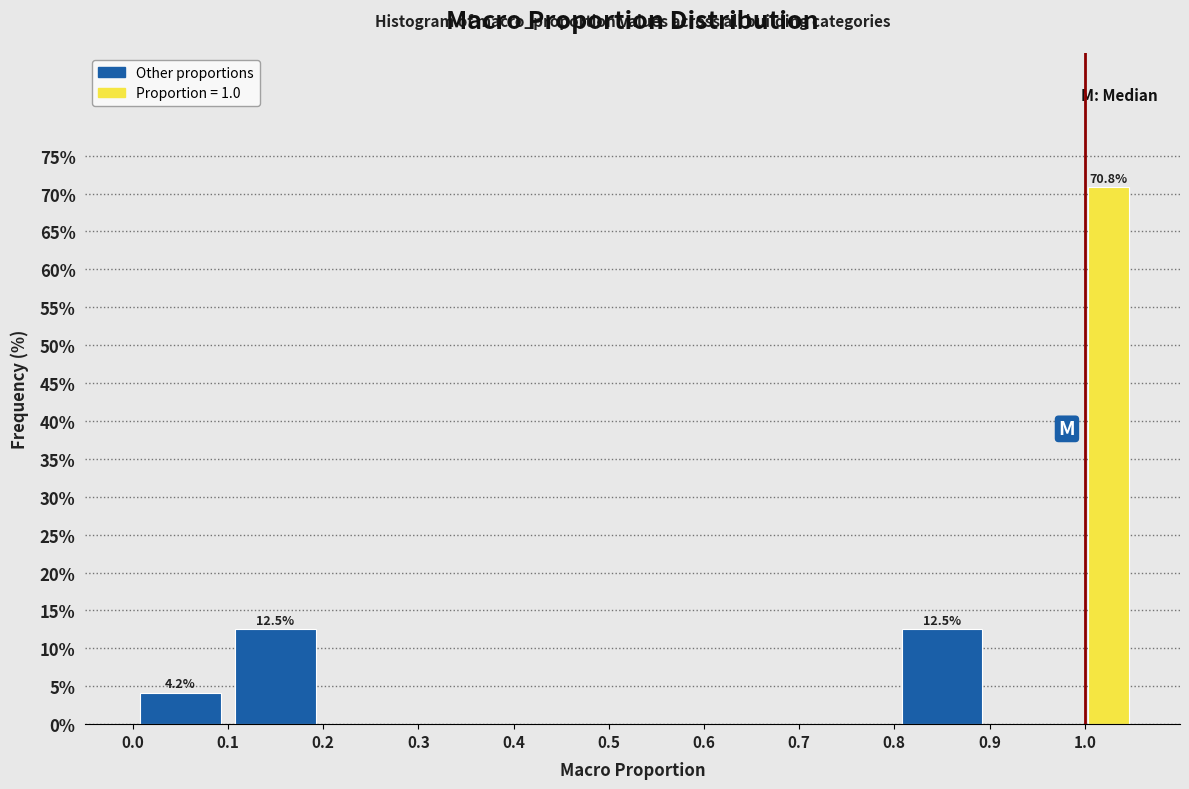

Over which range of the x-axis is the bar tallest?

1.00 to 1.05